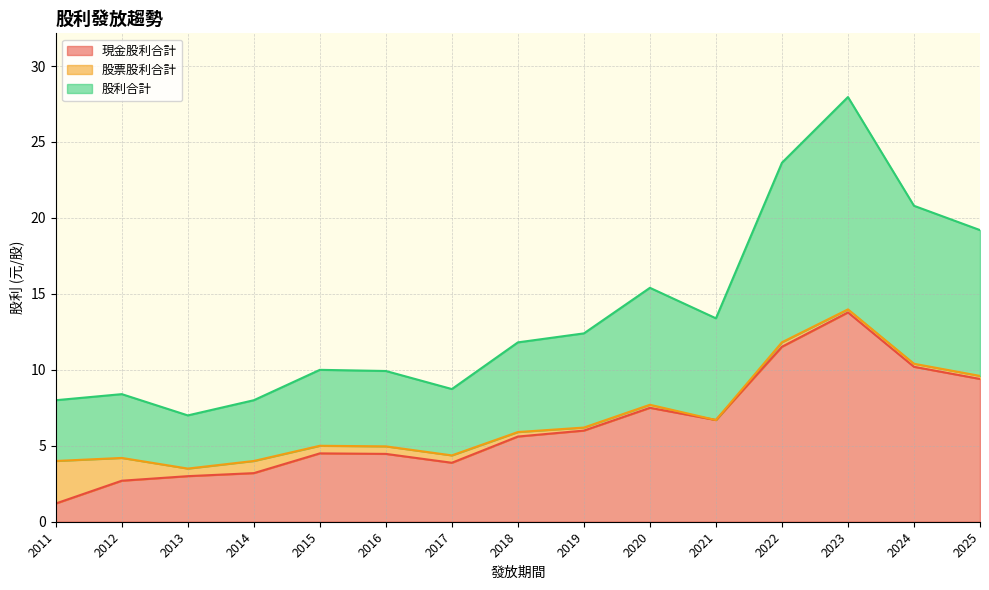

At which label does 現金股利合計 reach its minimum?

2011